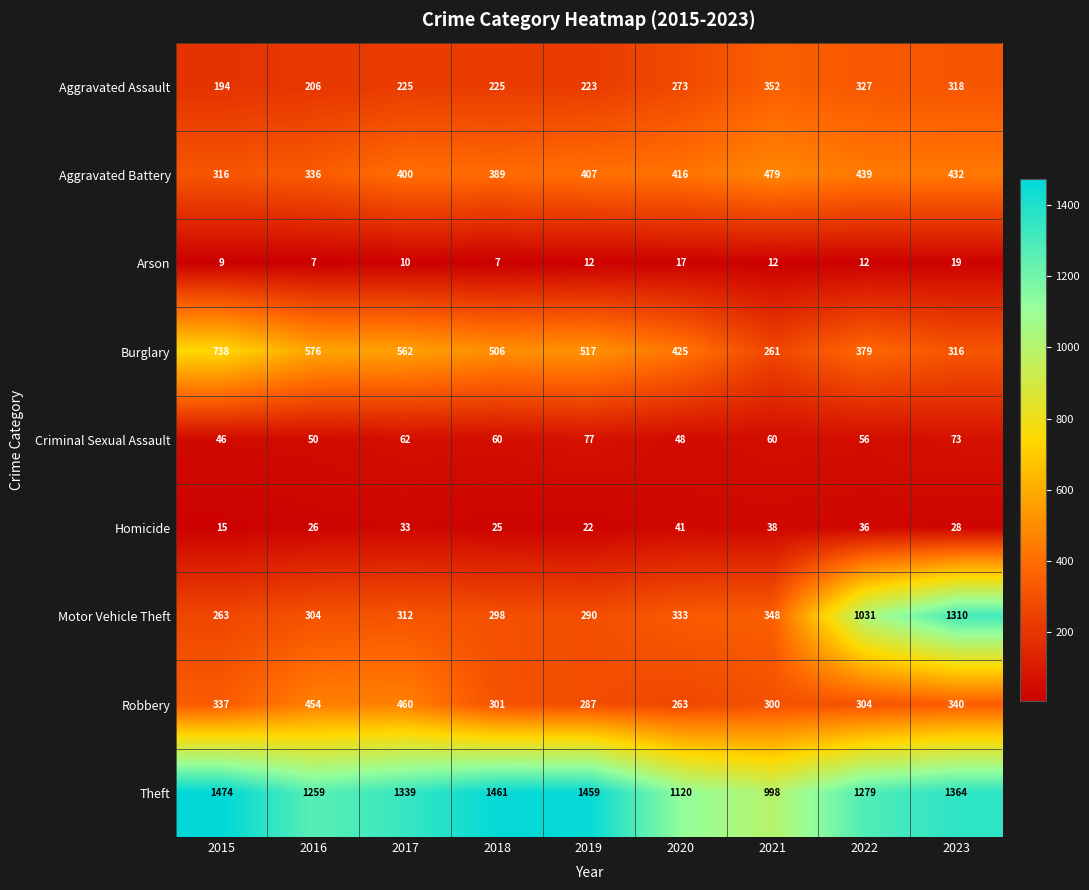

What is the highest value of the Theft series?

1474